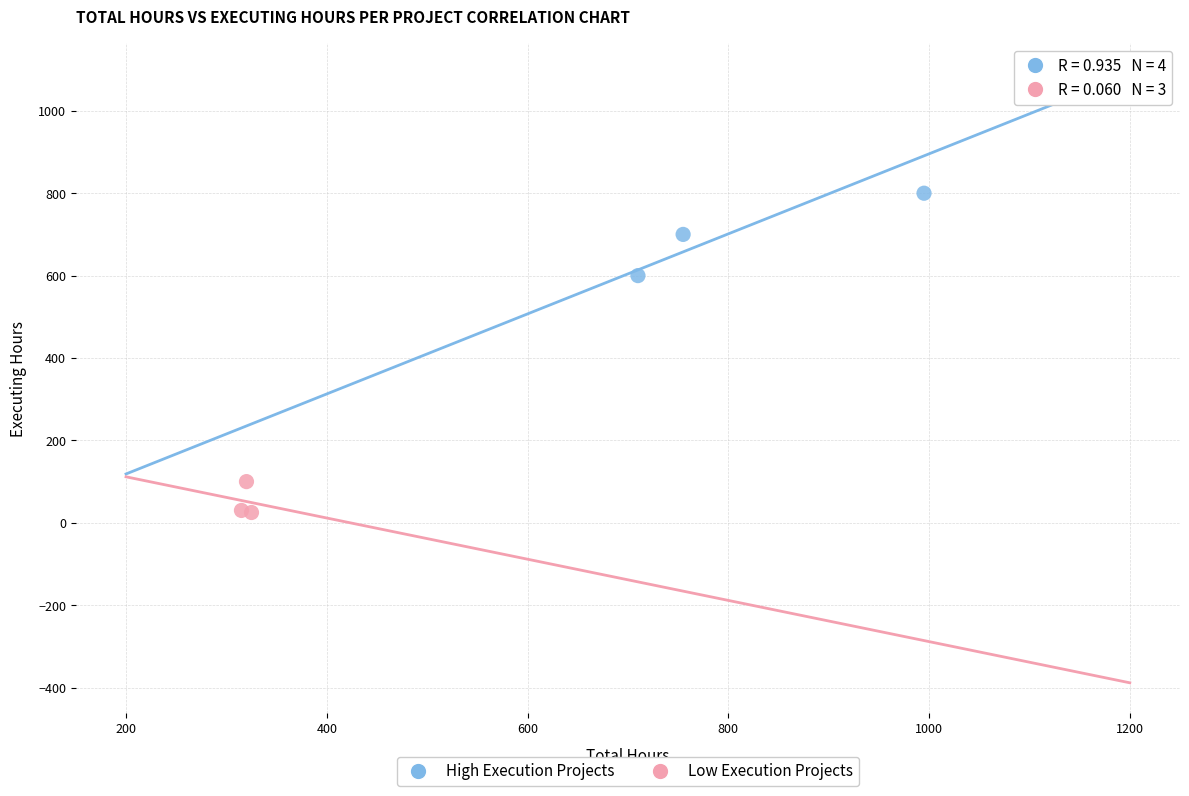

Which series has the largest Y range (max minus min)?

High Execution Projects